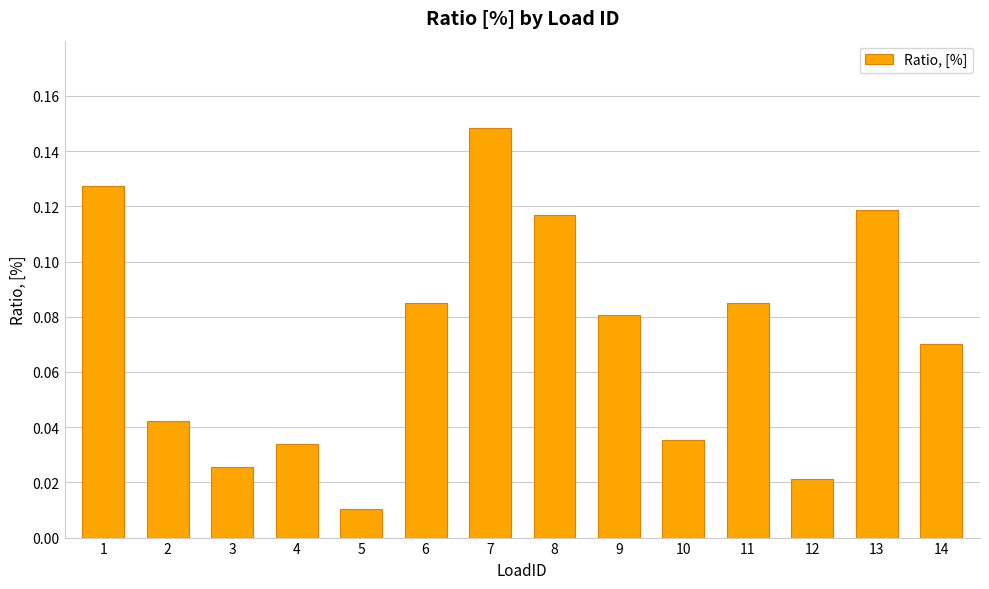

Between 4 and 7, which is larger?

7